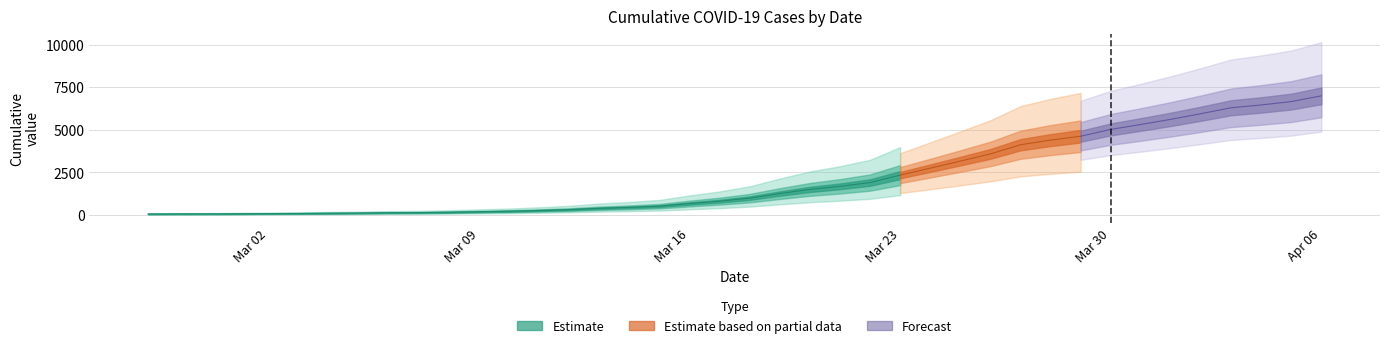

What is the average value?

2142